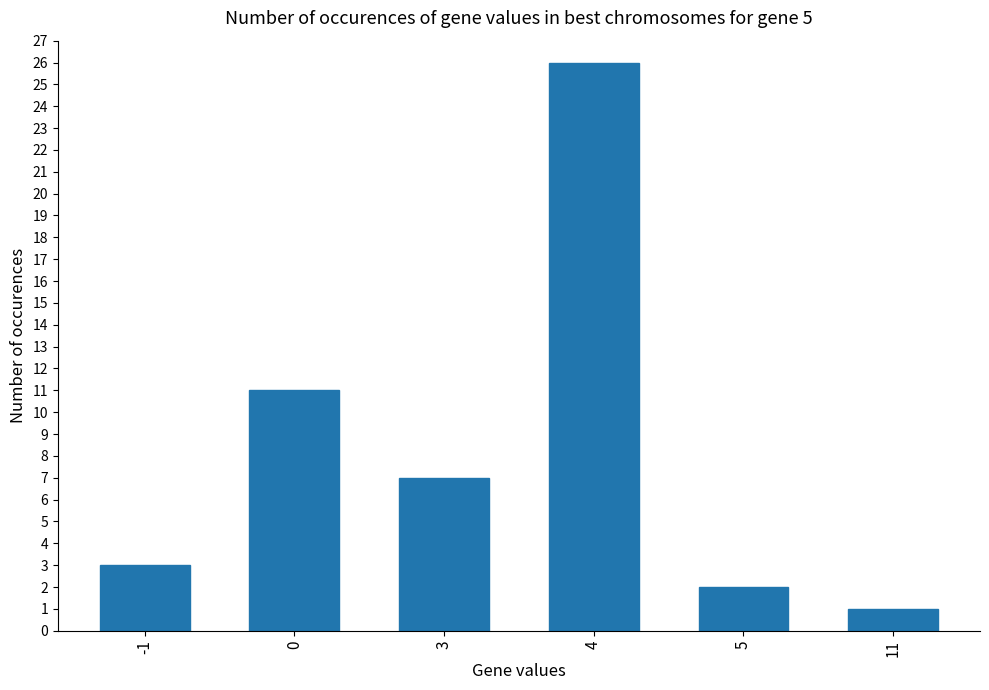

List the labels in order of value, largest first.

4, 0, 3, -1, 5, 11